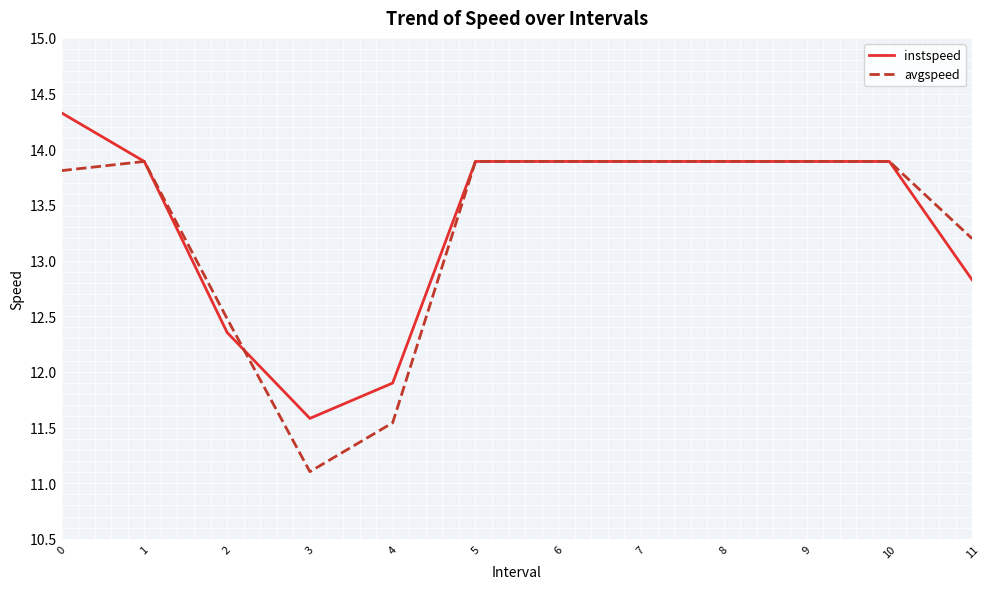

Rank the series by their maximum value, from highest to lowest.

instspeed, avgspeed